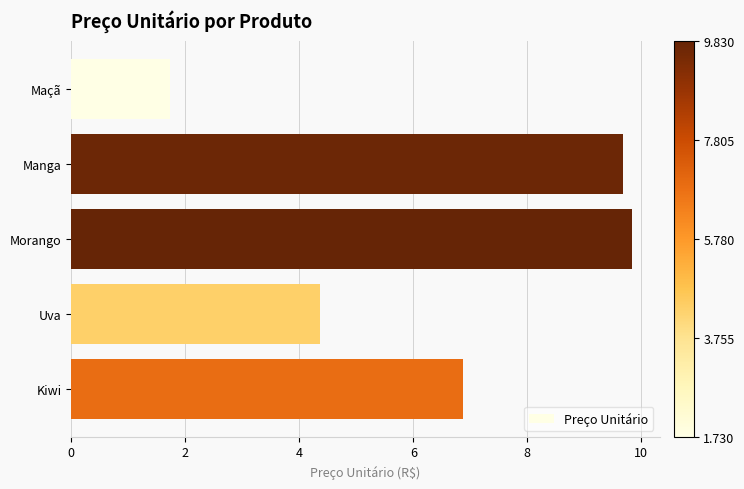

Where is the data nearest to the value 5?

Uva